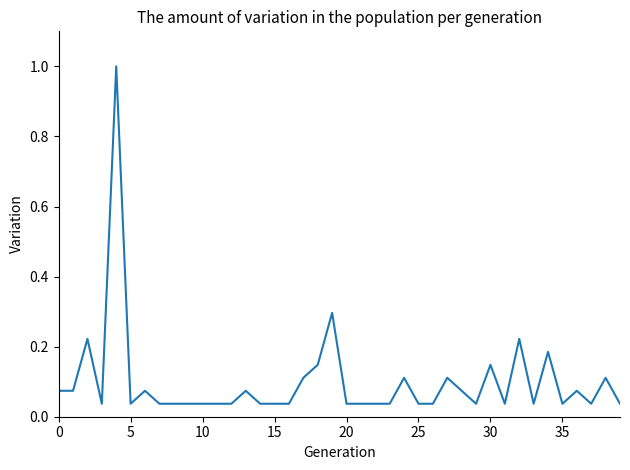

What is the maximum value shown in the chart?

1.0